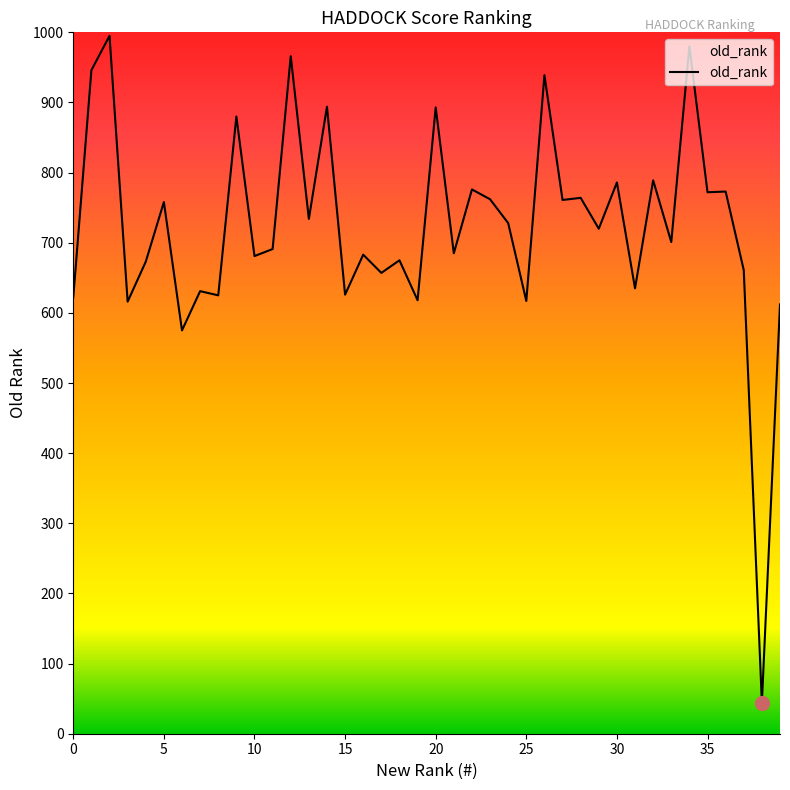

What is the greatest value displayed?

995